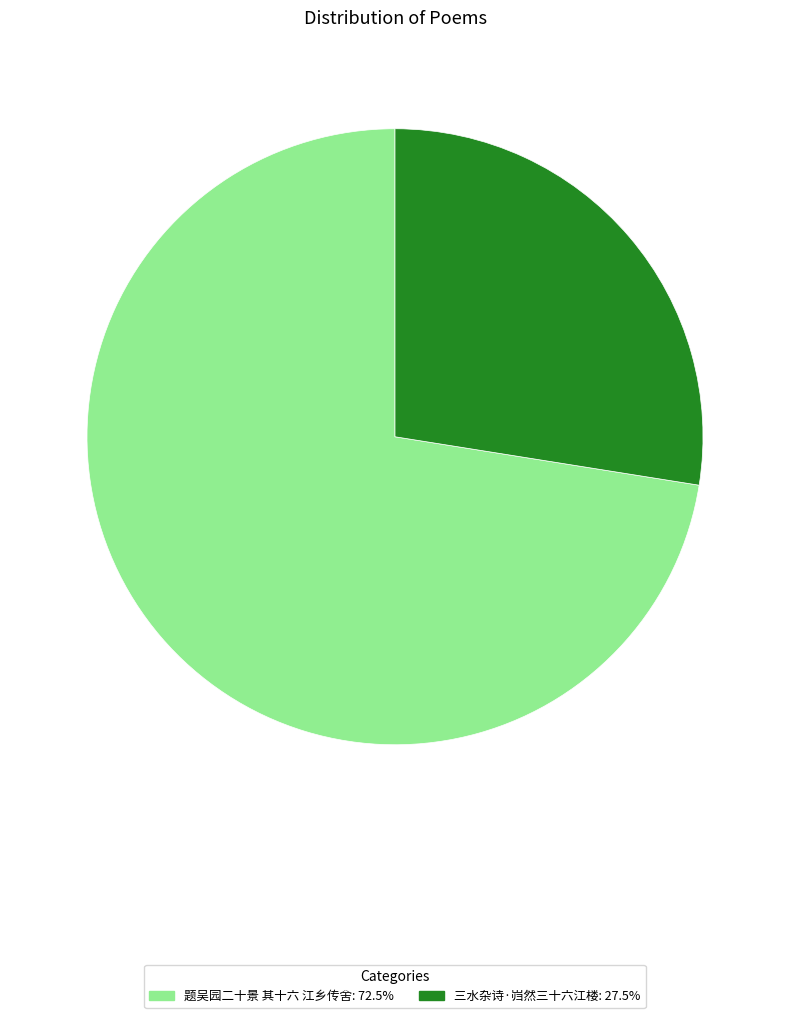

Which slice is the largest?

题吴园二十景 其十六 江乡传舍